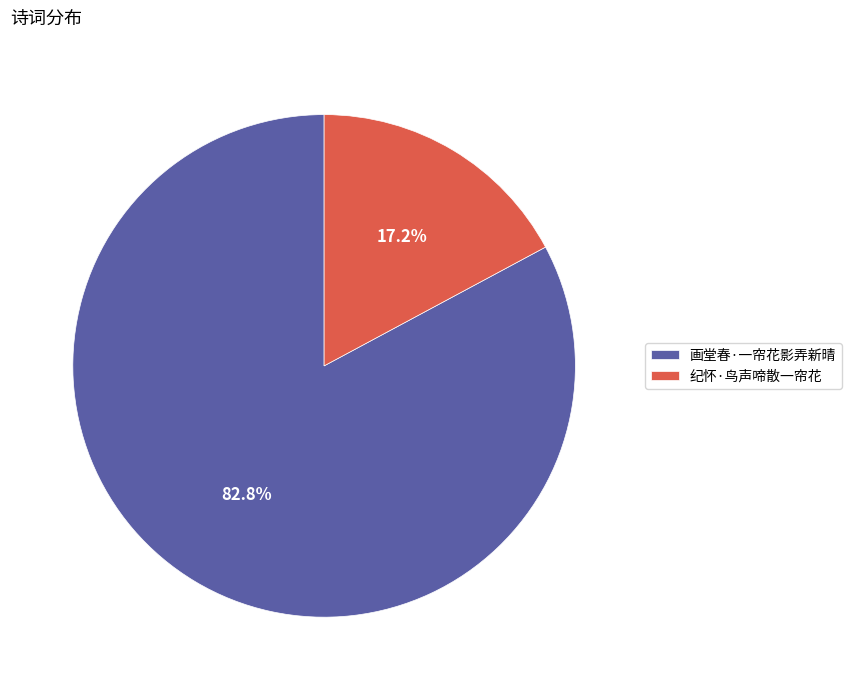

Combined, what portion of the pie is 纪怀·鸟声啼散一帘花 and 画堂春·一帘花影弄新晴?

100.0%